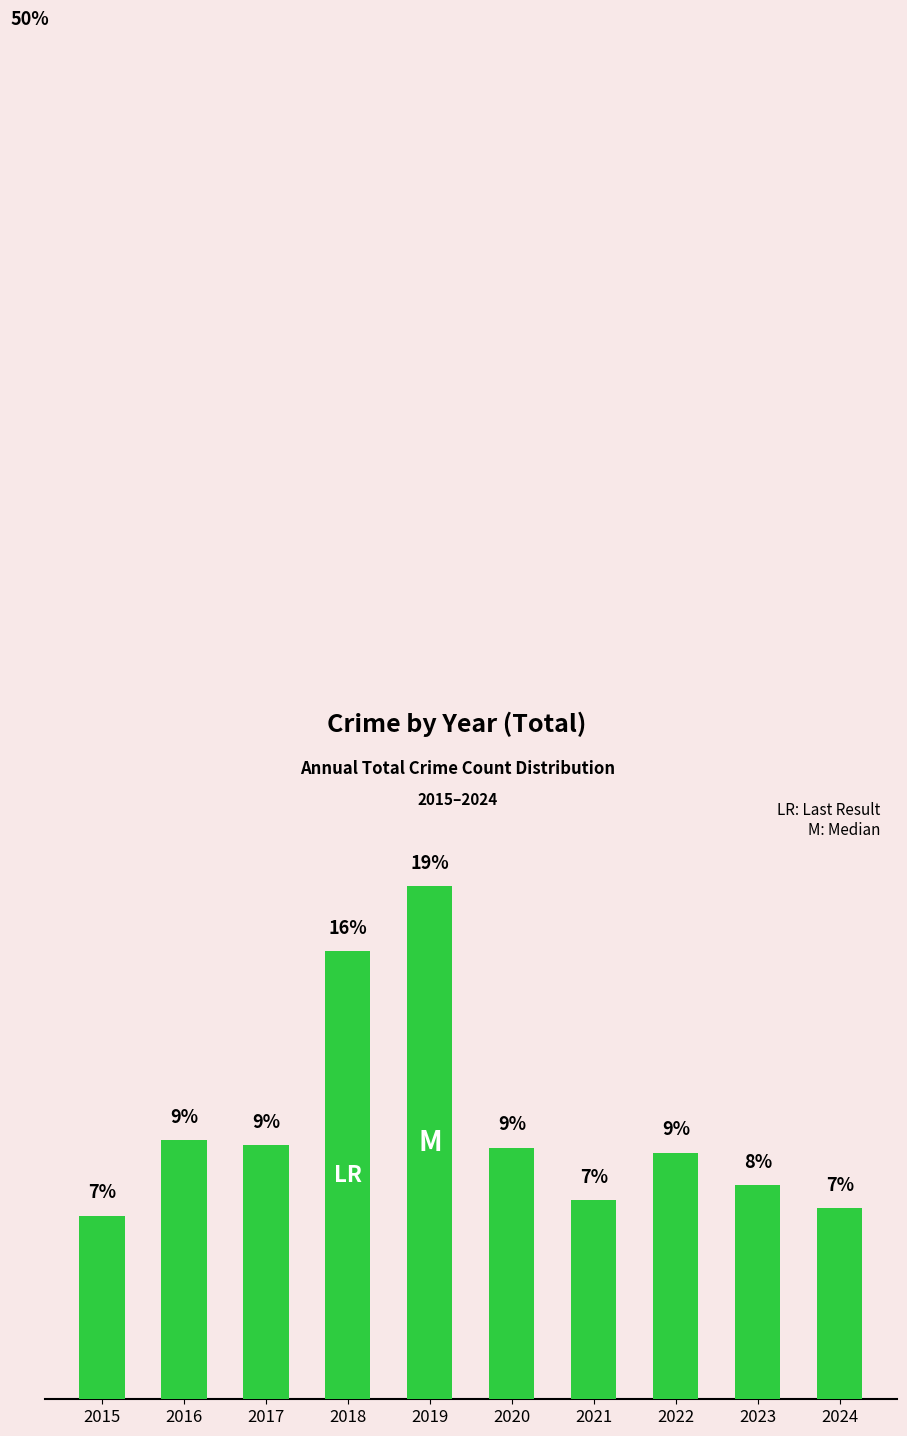

Does the chart contain any negative values?

No